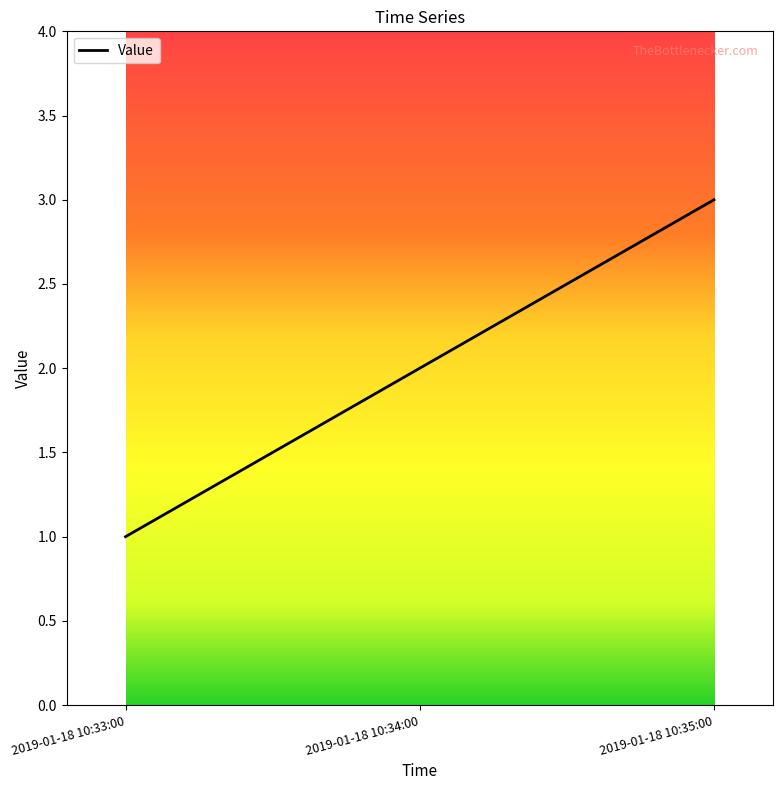

How many lines are shown in the chart?

1